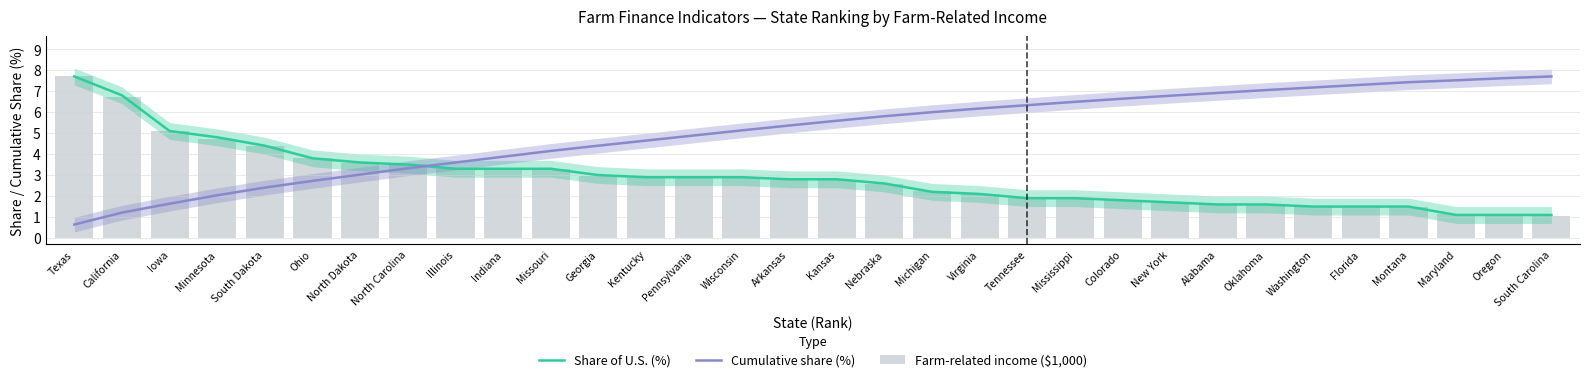

Reading right to left, transcribe all the data shown in this chart.

Share of U.S. (%): 1.1	1.1	1.1	1.5	1.5	1.5	1.6	1.6	1.7	1.8	1.9	1.9	2.1	2.2	2.6	2.8	2.8	2.9	2.9	2.9	3.0	3.3	3.3	3.3	3.5	3.6	3.8	4.4	4.8	5.1	6.8	7.7
Cumulative share (%): 7.7	7.6	7.5	7.4	7.3	7.2	7.0	6.9	6.8	6.6	6.5	6.3	6.2	6.0	5.8	5.6	5.4	5.1	4.9	4.6	4.4	4.2	3.9	3.6	3.3	3.0	2.7	2.4	2.0	1.6	1.2	0.6
Farm-related income ($1,000): 1.1	1.1	1.1	1.5	1.5	1.5	1.6	1.6	1.7	1.8	1.9	1.9	2.1	2.2	2.6	2.7	2.8	2.9	2.9	2.9	3.0	3.3	3.3	3.3	3.5	3.6	3.8	4.4	4.7	5.1	6.7	7.7